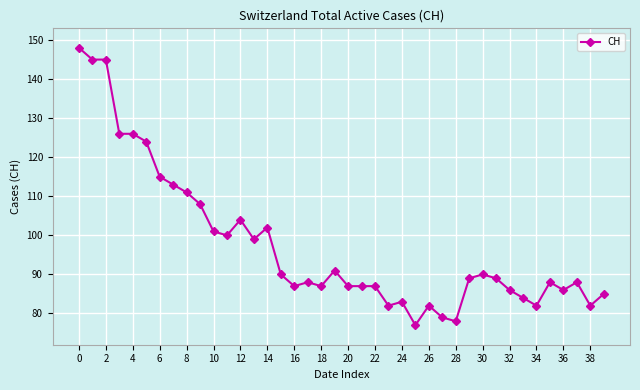

What is the sum of all values?

3901